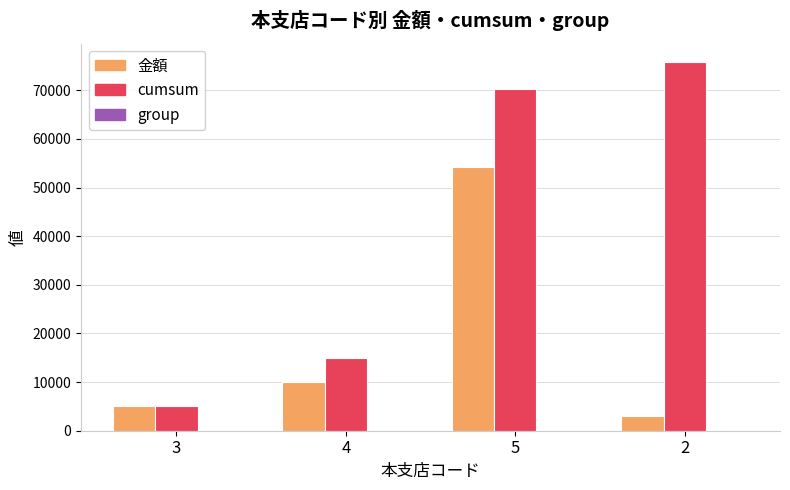

What is the highest value of the 金額 series?

54300